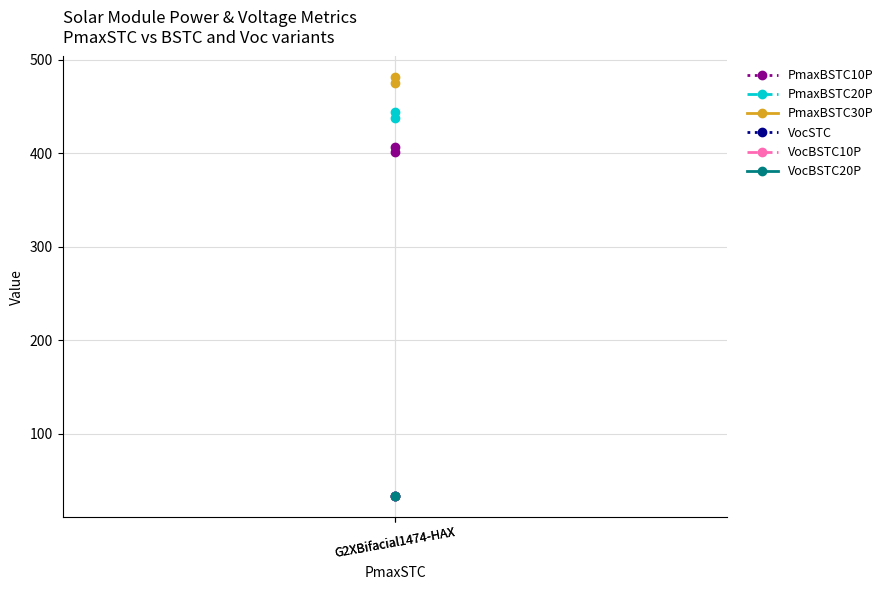

Is it true that VocSTC equals 48.8 at G2XBifacial1474-HAX?

False